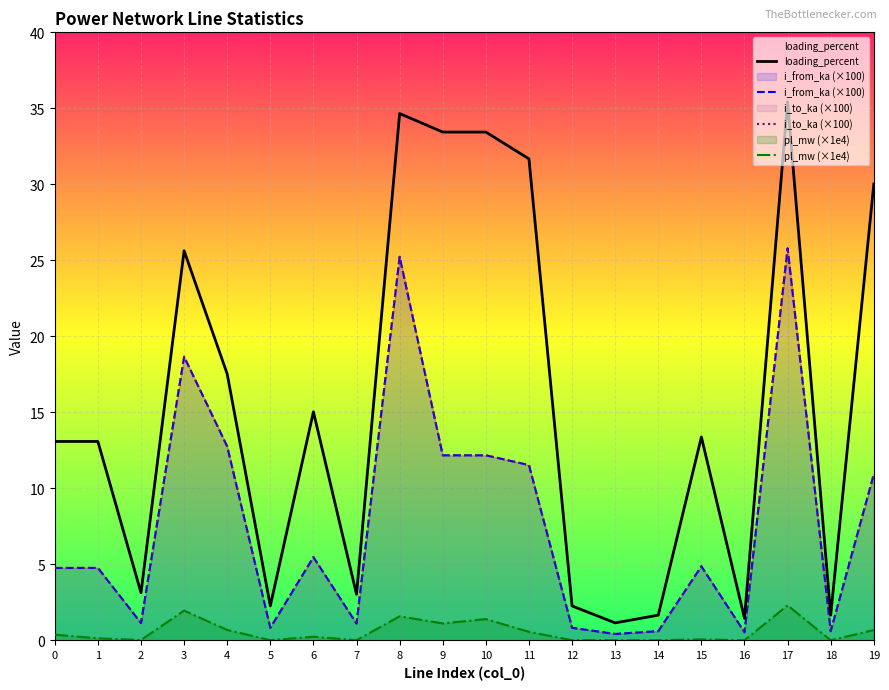

Which series has the largest total across all categories?

loading_percent